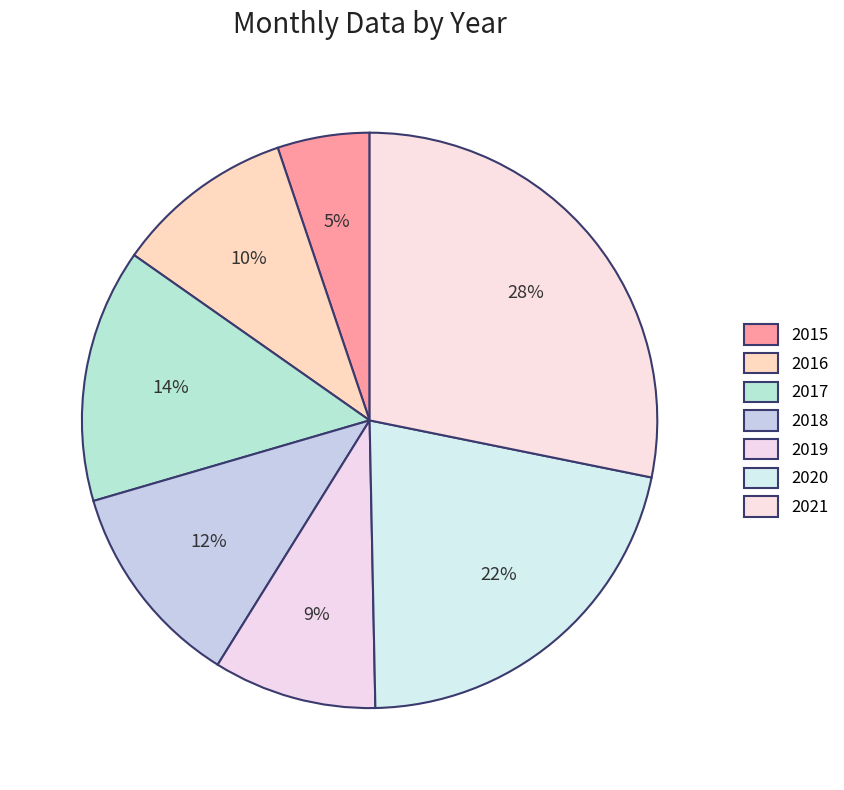

How many segments does this pie chart have?

7